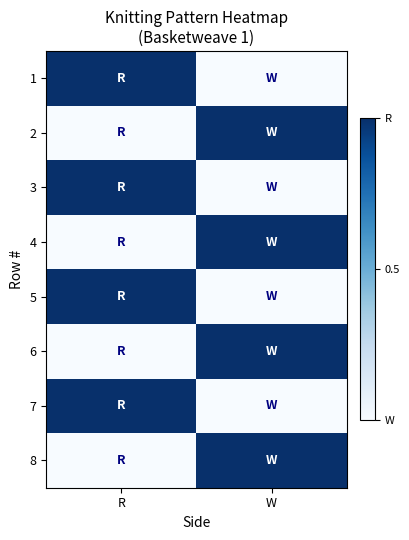

What is the total value across all series at R?

4